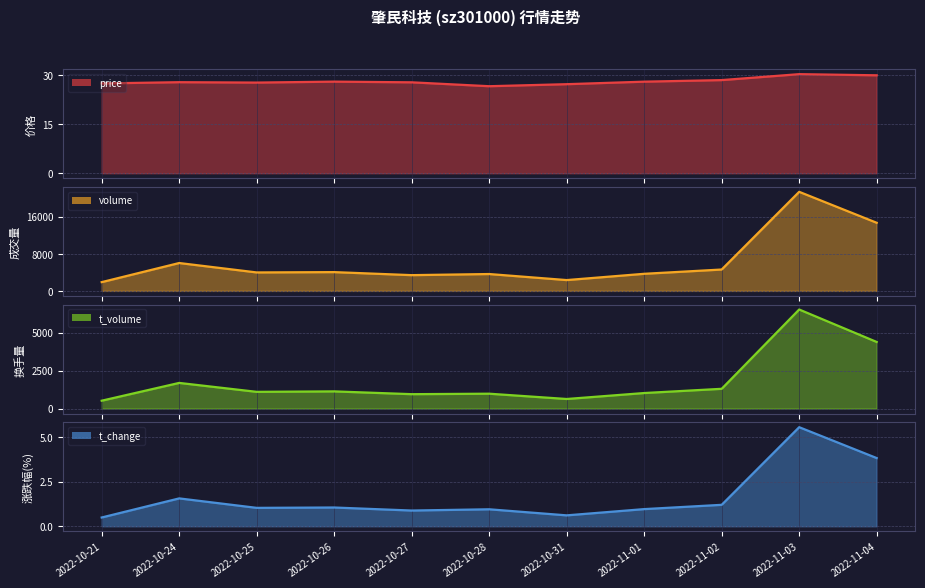

Does the chart have visible grid lines?

Yes